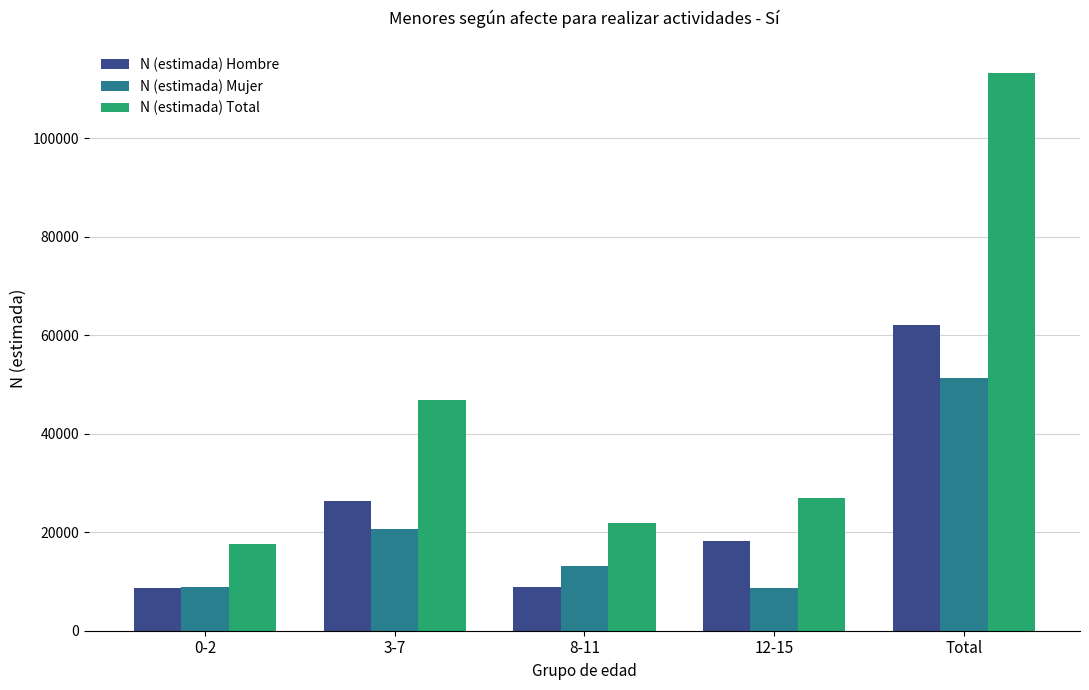

Where is N (estimada) Total nearest to the value 65419?

3-7